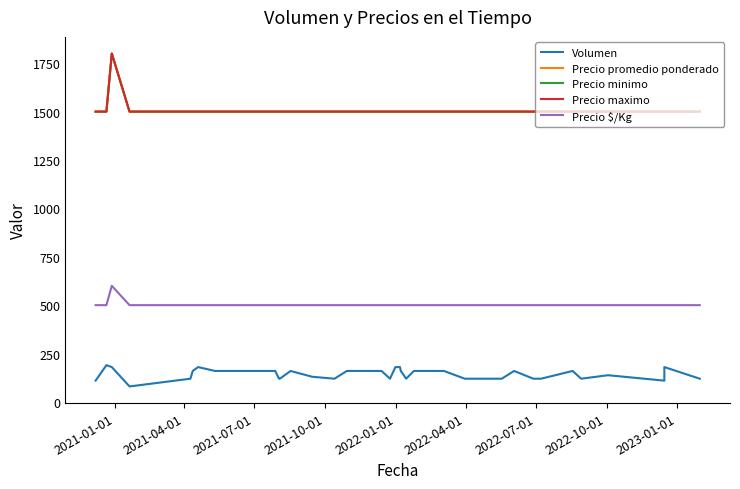

True or false: Precio minimo and Precio maximo intersect in this chart.

False